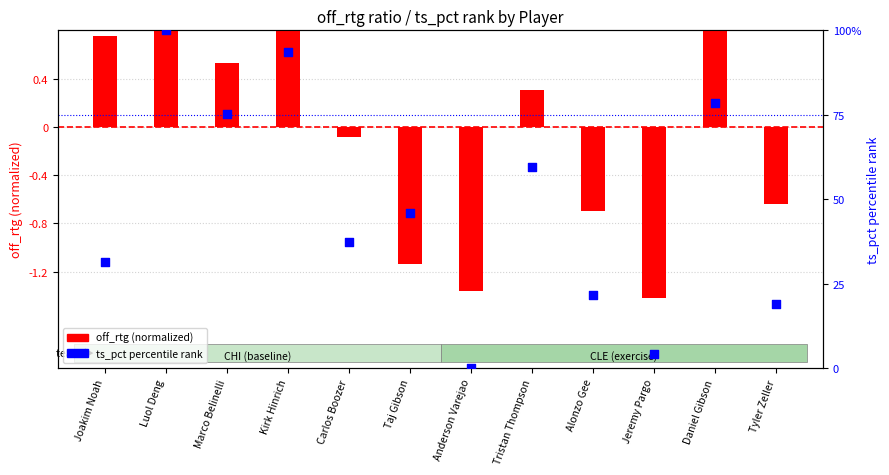

Is the value of ts_pct percentile rank at Alonzo Gee greater than the value of off_rtg (normalized) at Daniel Gibson?

Yes